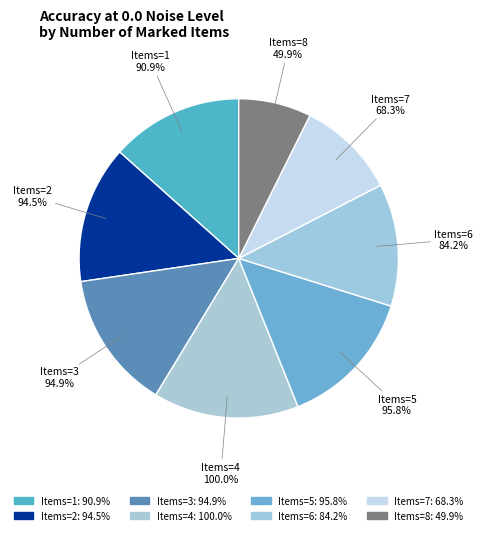

To the nearest percent, what is the difference between the largest and smallest slice percentages?

7%